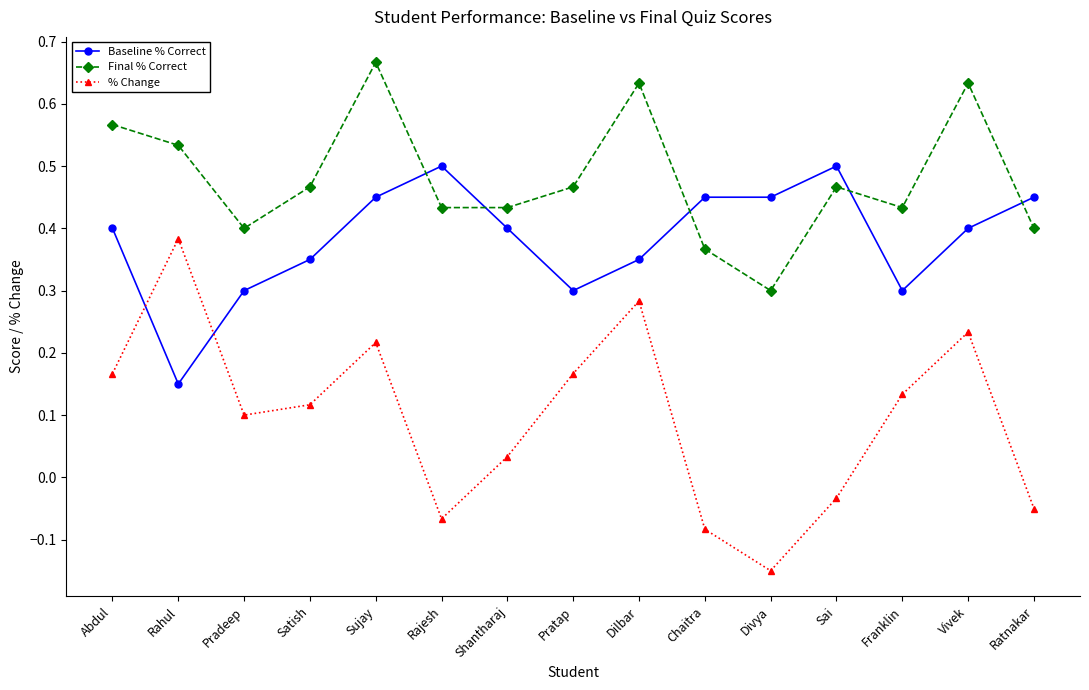

Is it true that % Change equals 0.7 at Rahul?

False